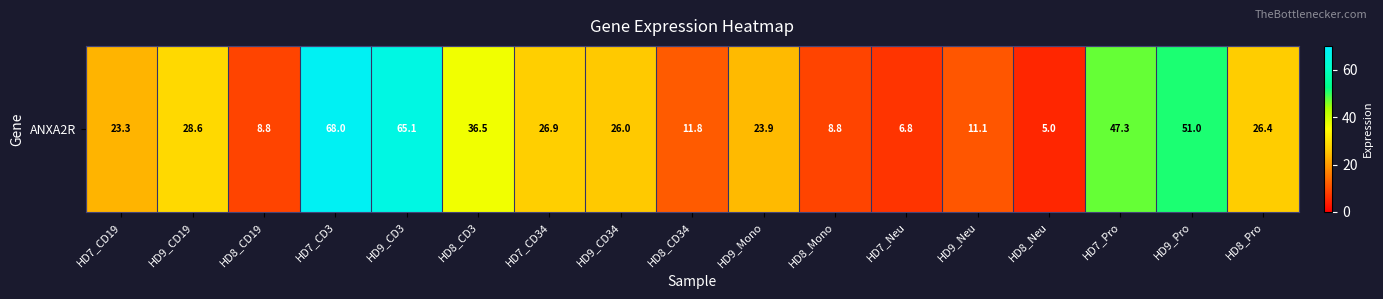

Which label corresponds to the smallest value in the chart?

HD8_Neu